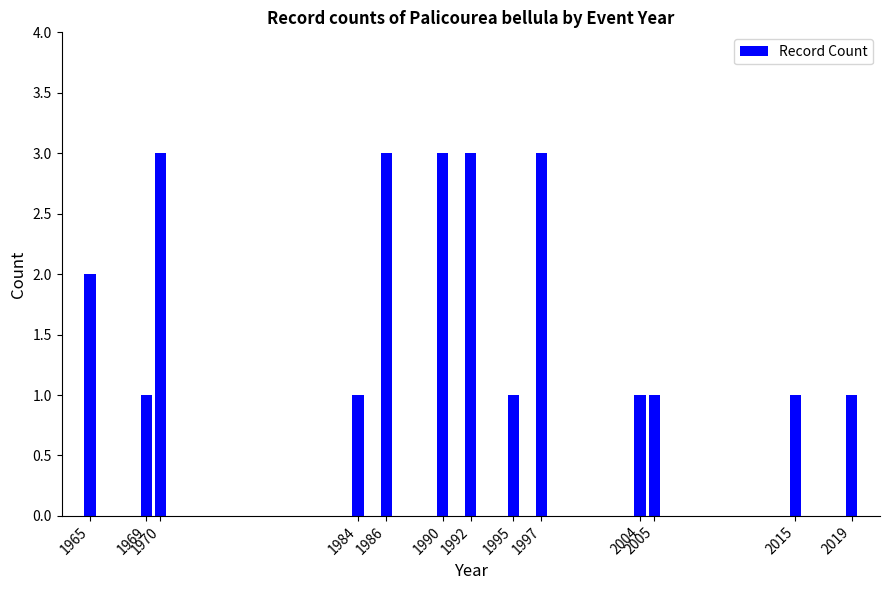

Reading left to right, what are all the values shown in this chart?

2	1	3	1	3	3	3	1	3	1	1	1	1